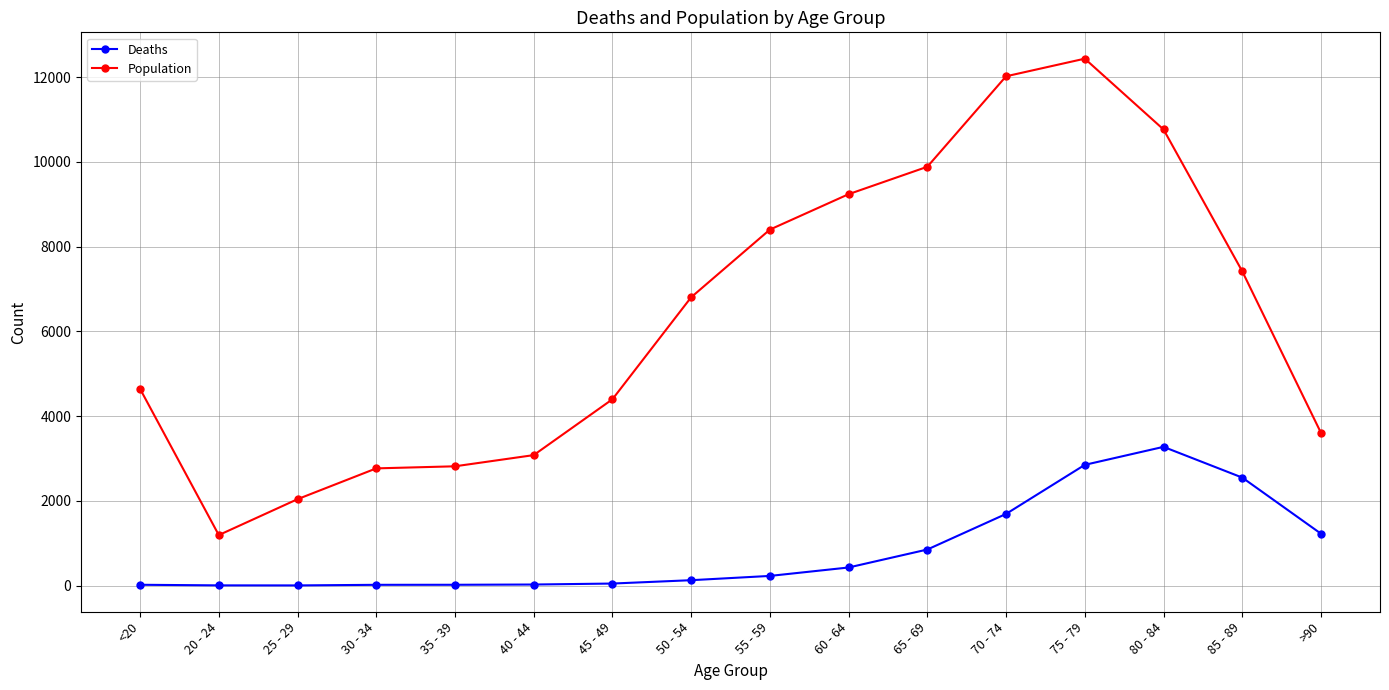

What are all the series names shown in the legend?

Deaths, Population